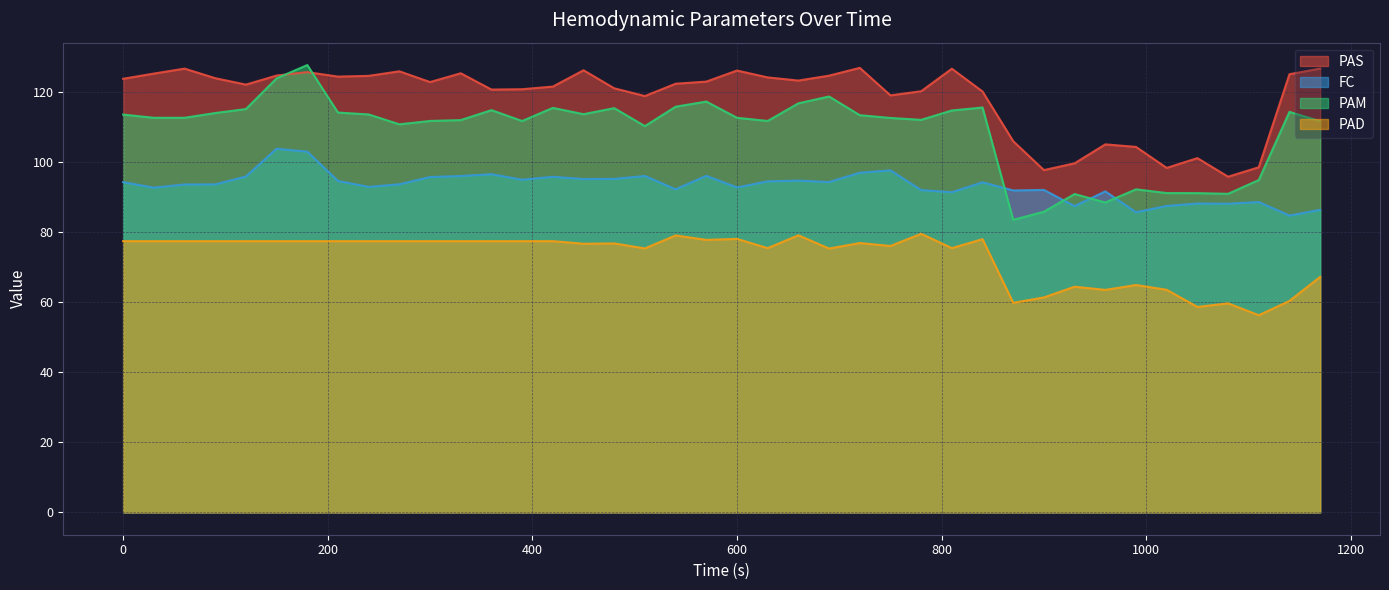

Where does the PAD series first go above 77?

0